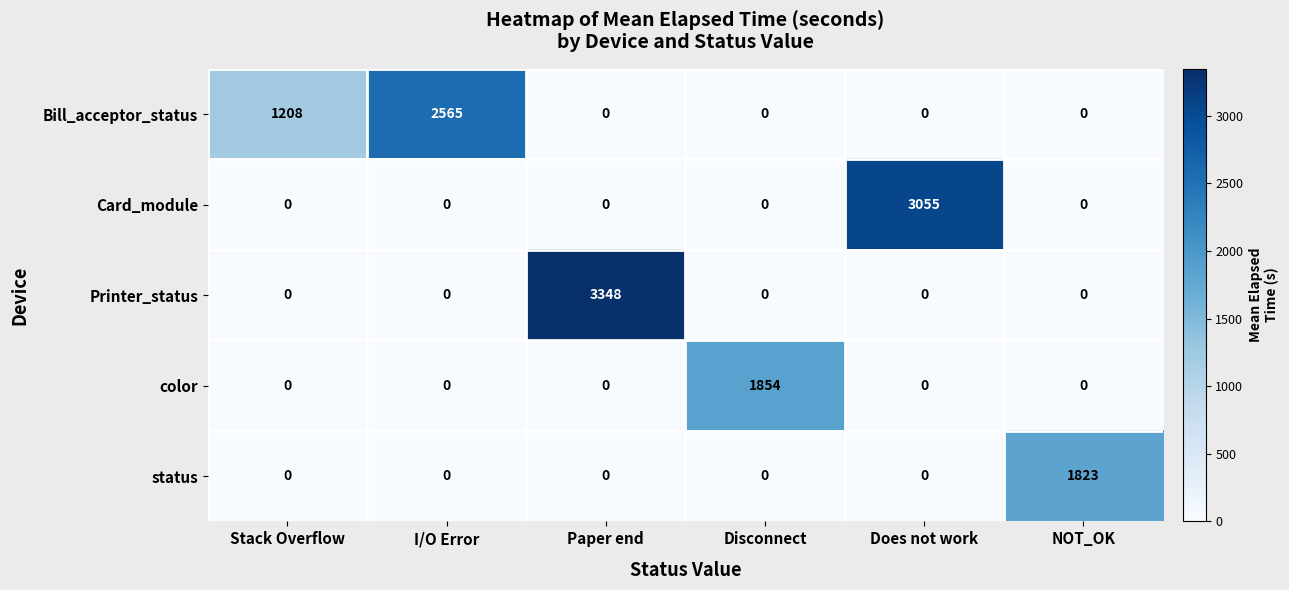

At which category is the sum across all series the highest?

Paper end